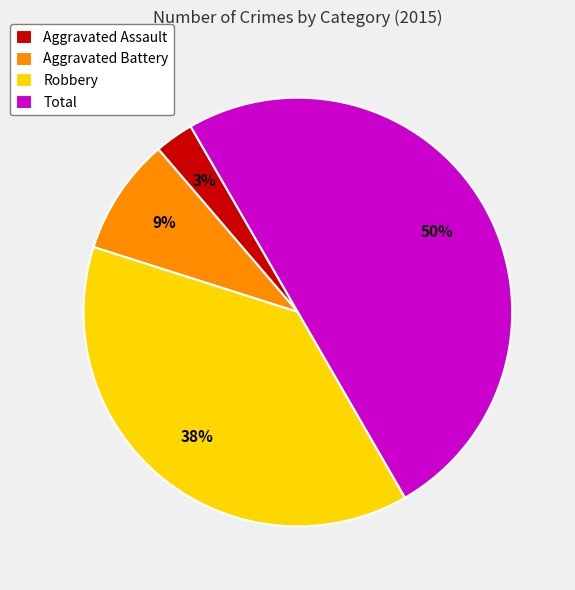

Approximately how many times larger is the value at Total compared to Robbery?

1.3